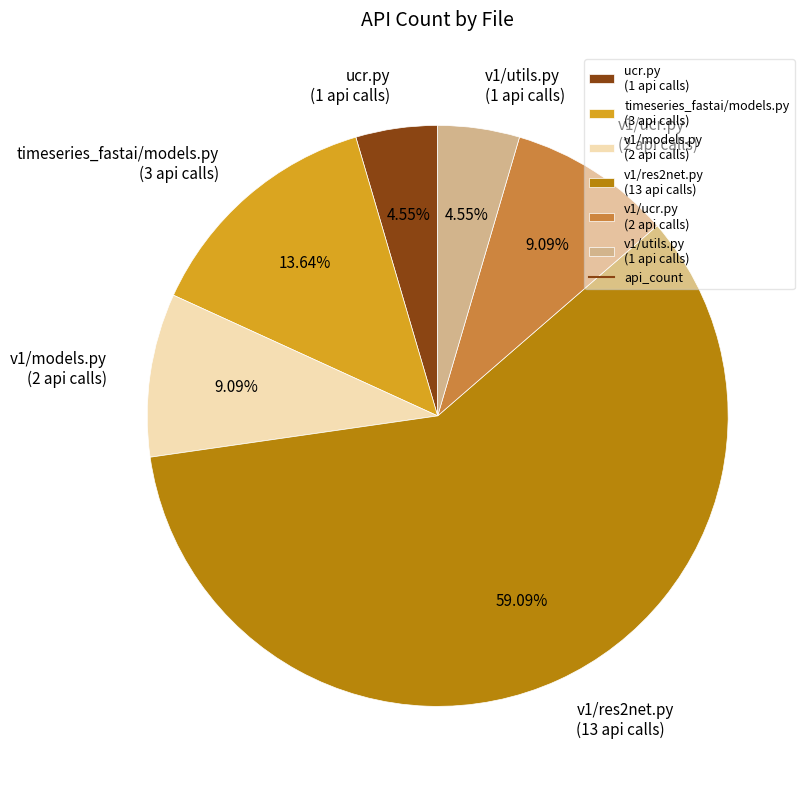

Approximately how many times larger is the value at v1/utils.py (1 api calls) compared to timeseries_fastai/models.py (3 api calls)?

0.3